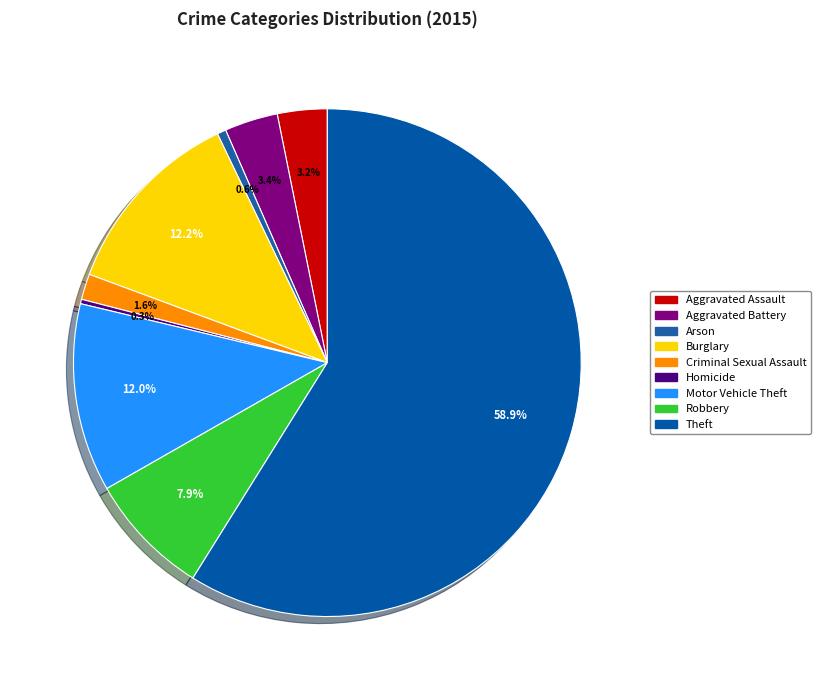

How many slices are in this pie chart?

9